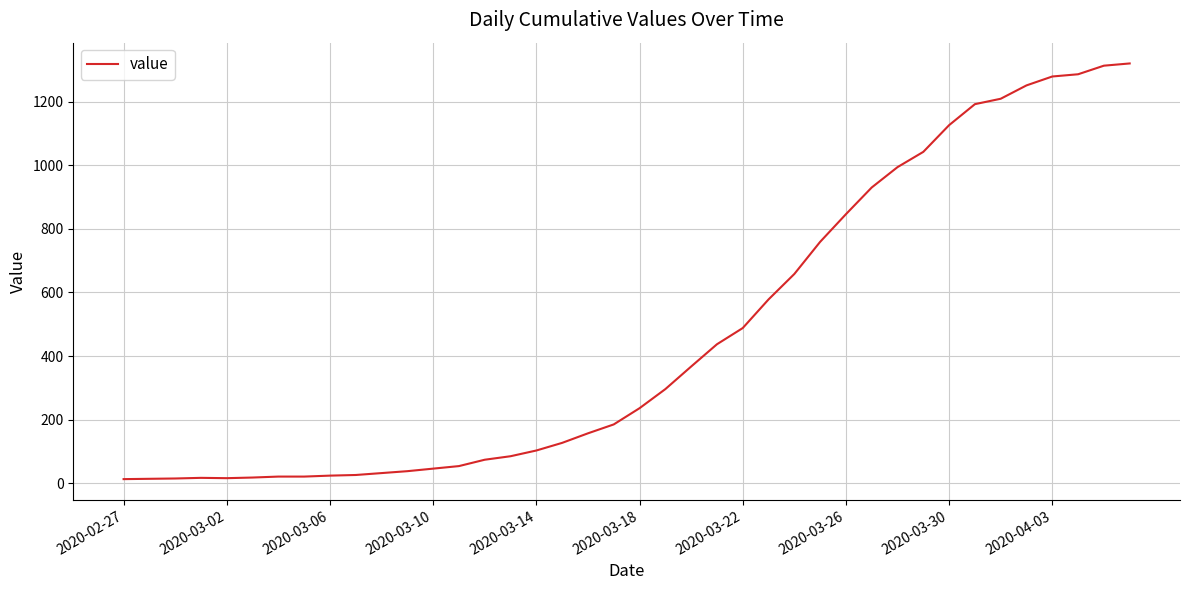

What is the greatest value displayed?

1320